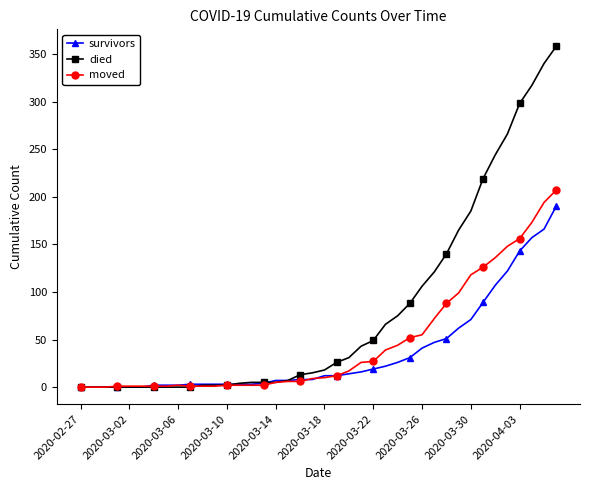

Rank the series by their average value, from highest to lowest.

died, moved, survivors